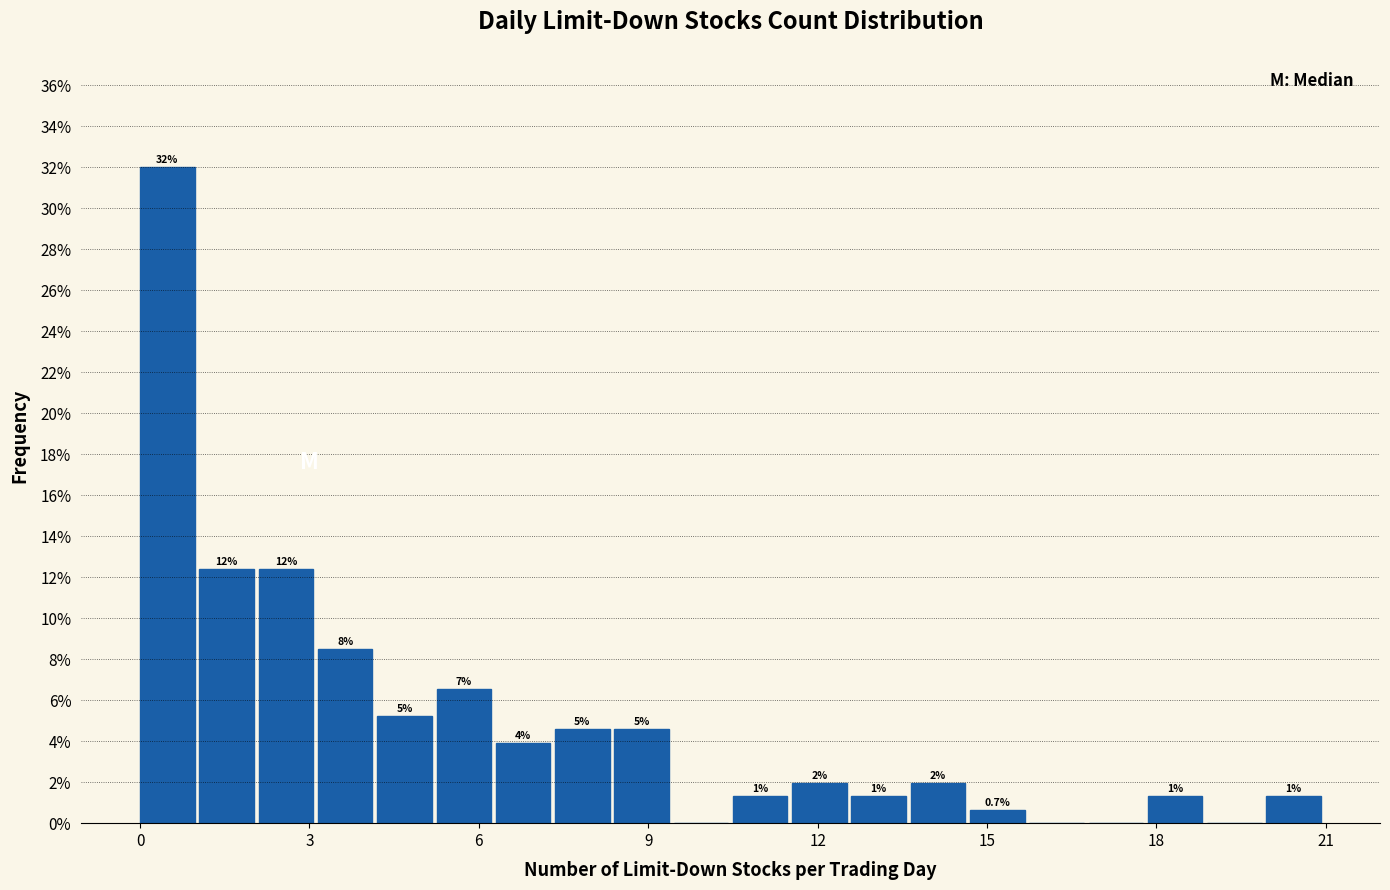

Around what value on the x-axis is the tallest bar? Give the approximate position of its centre, as read against the axis.

0.5